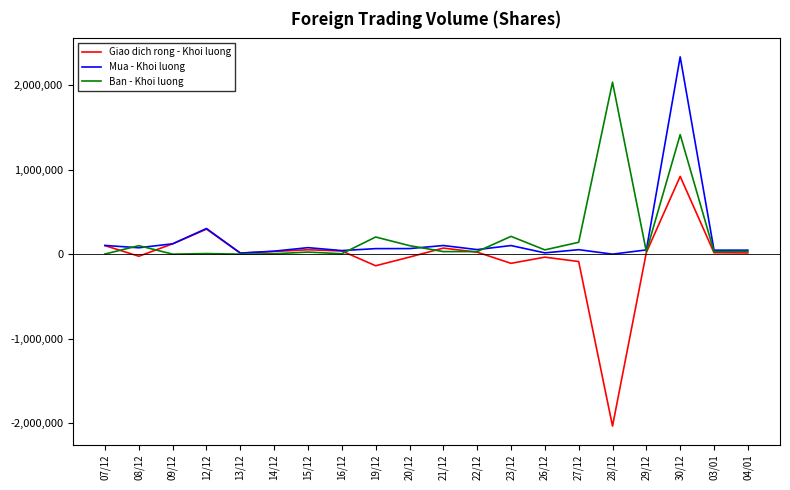

Which series has the largest range (max minus min)?

Giao dich rong - Khoi luong